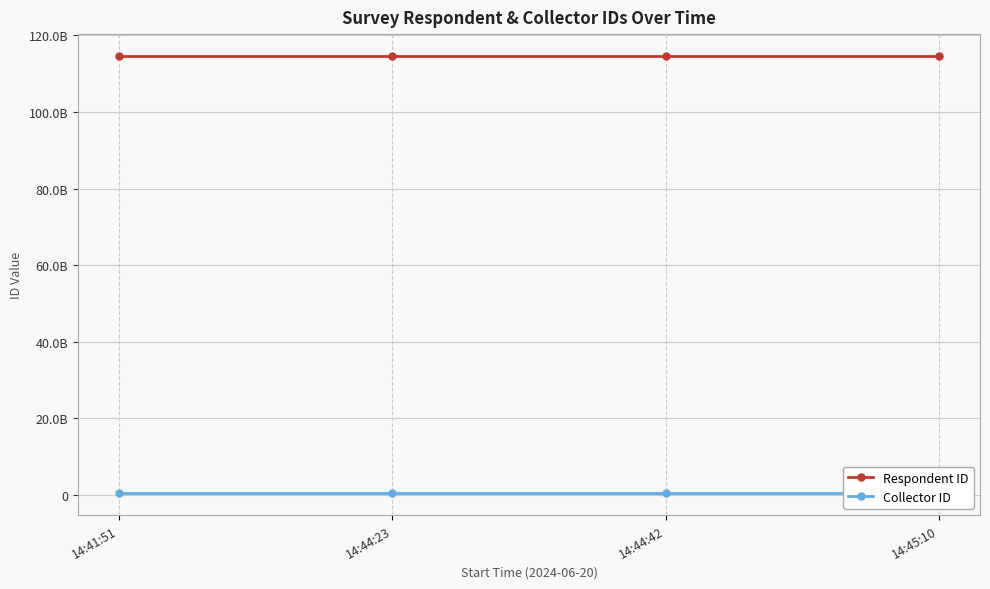

Which category has the highest value in the Collector ID series?

14:41:51